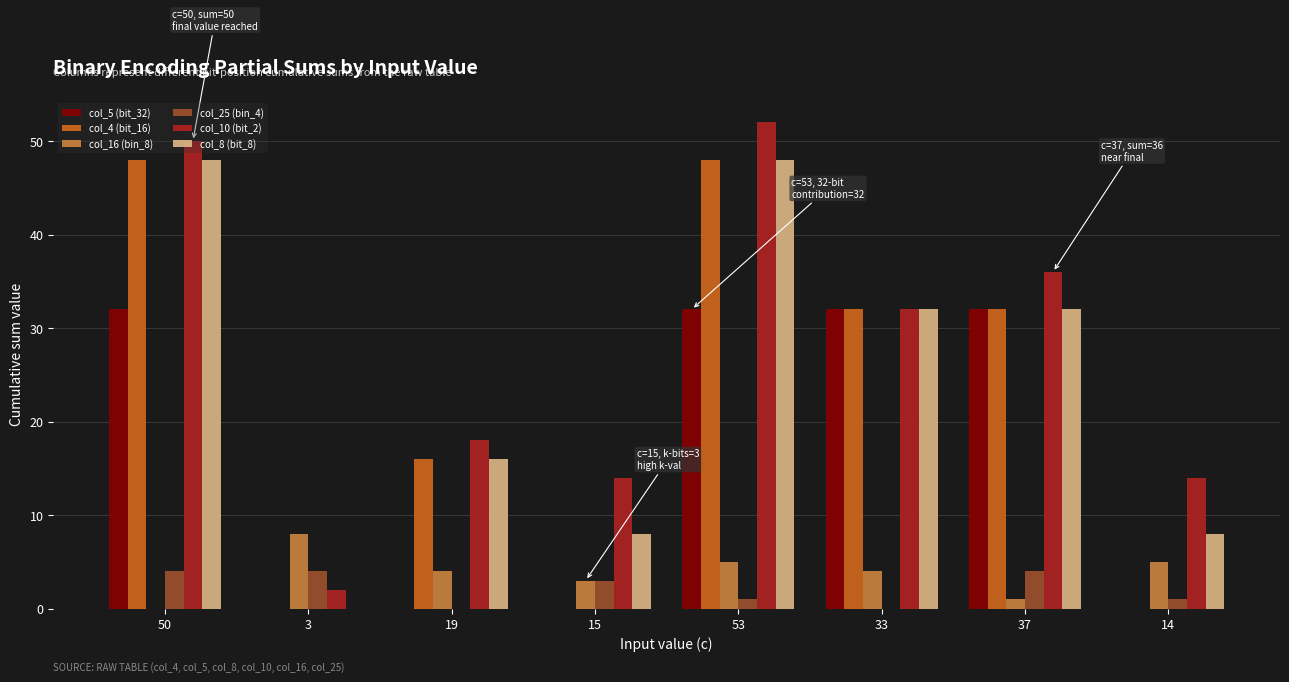

Are the bars grouped side by side (vs. stacked)?

Yes